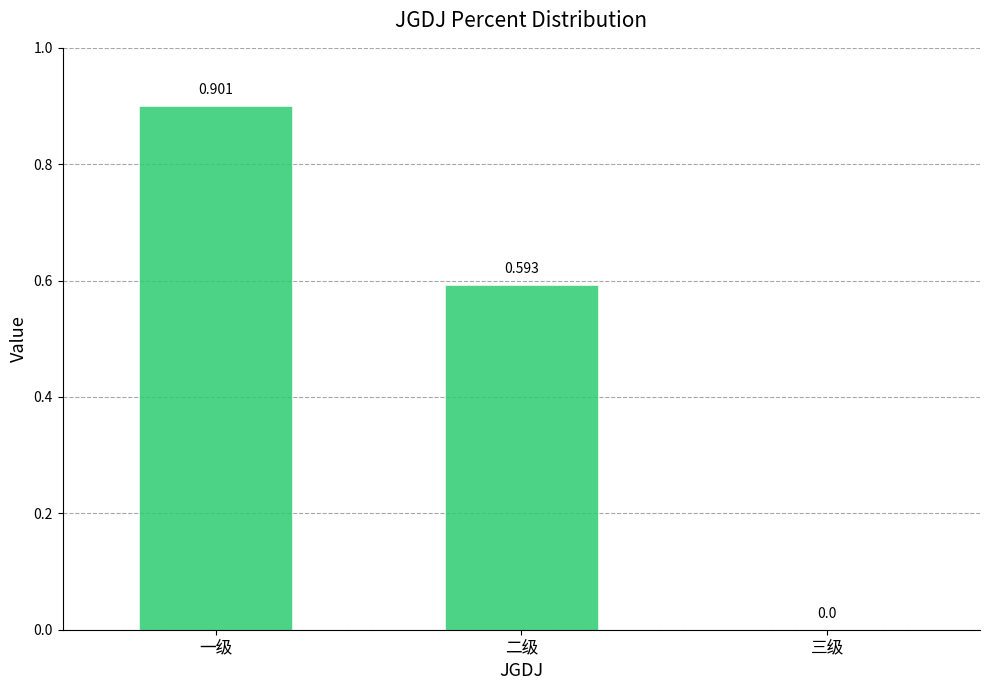

At which label is the value closest to 0?

三级